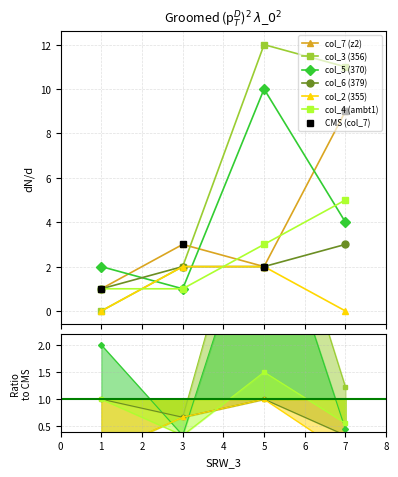

What is the value of the col_6 point at the 2nd from the left?

2